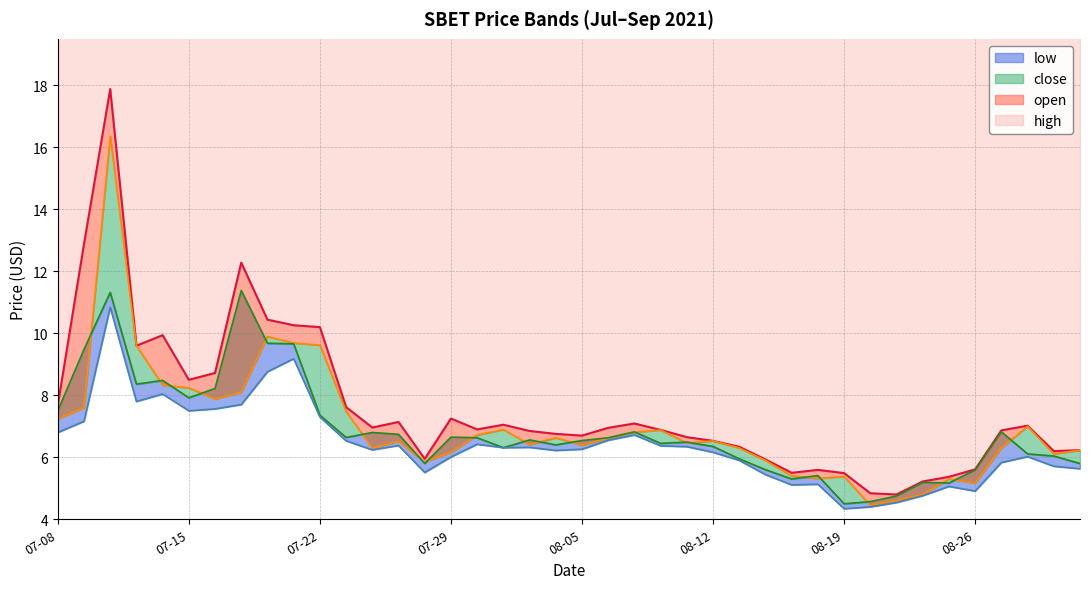

True or false: open and low cross at least once.

False